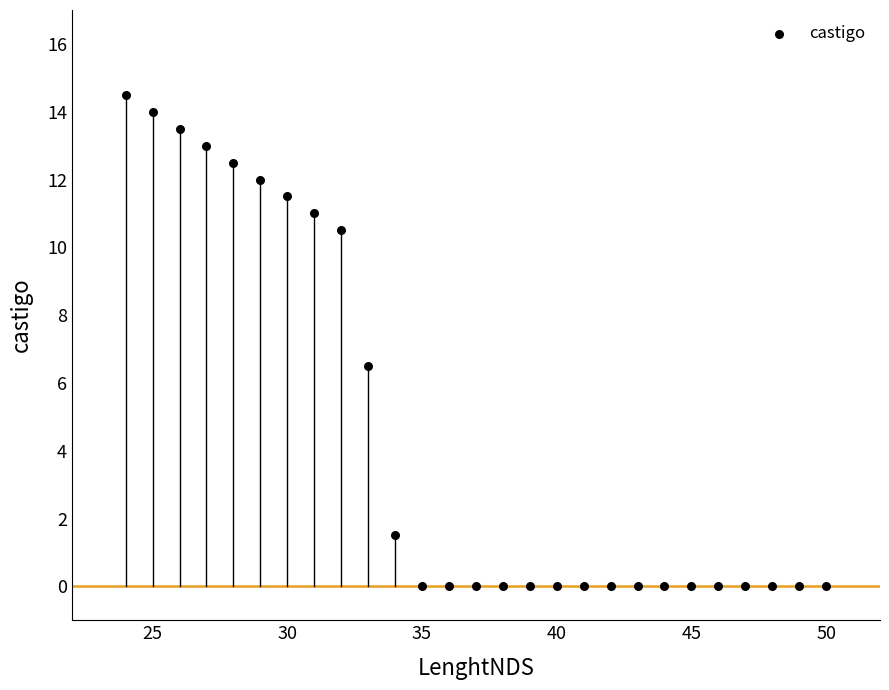

What is the range of Y values (max minus min)?

14.5